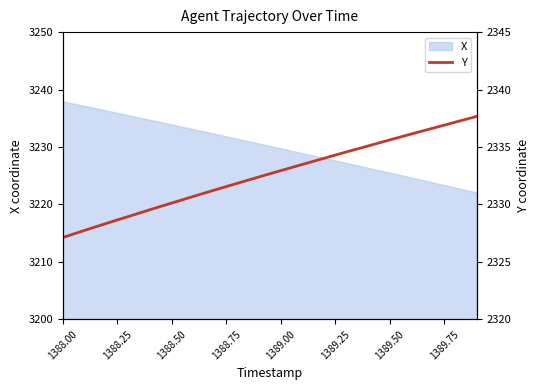

Is it true that X equals 3225.5 at 1389.50?

True